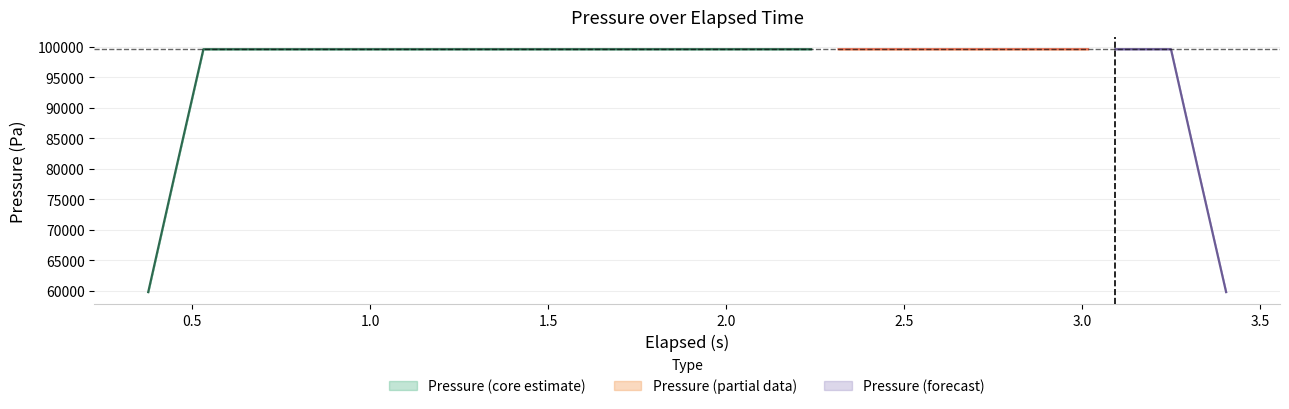

At which category does the chart reach its peak across all series?

39